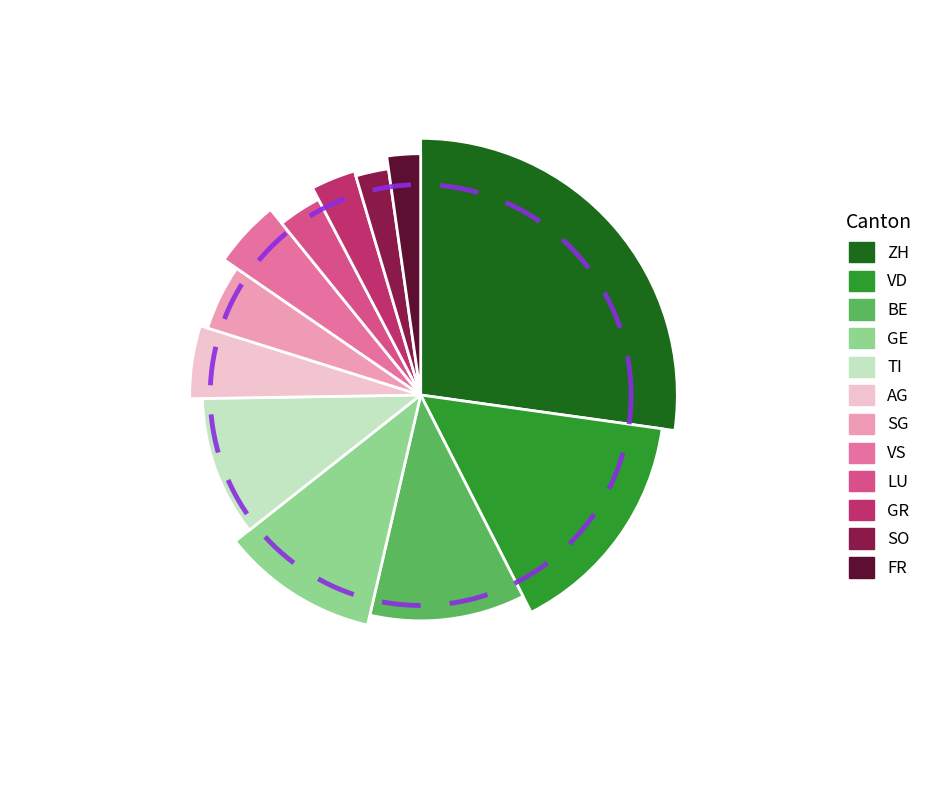

Does VS account for over 50% of the chart?

No